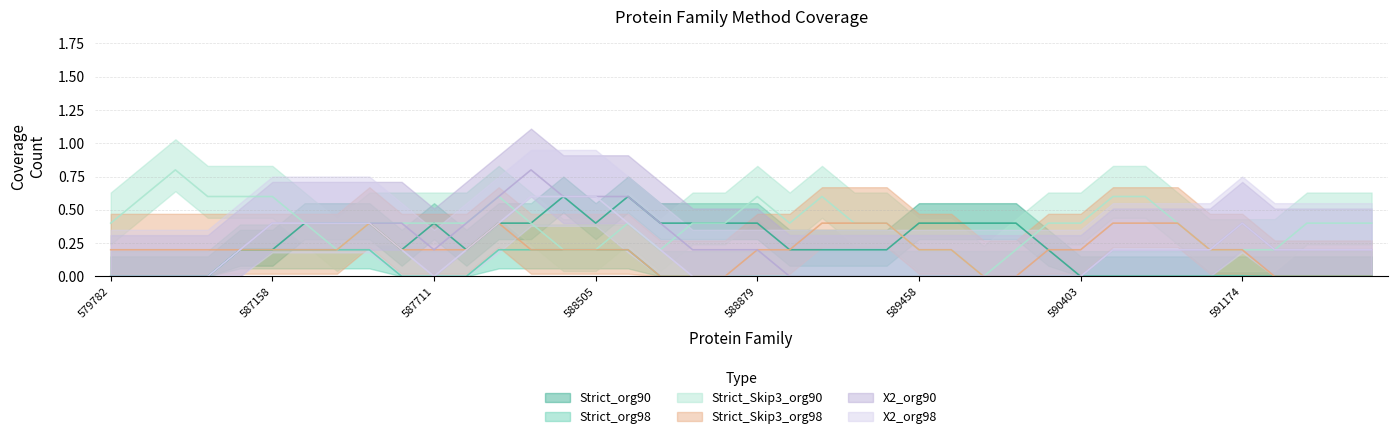

What is the highest value of the Strict_org98 series?

1